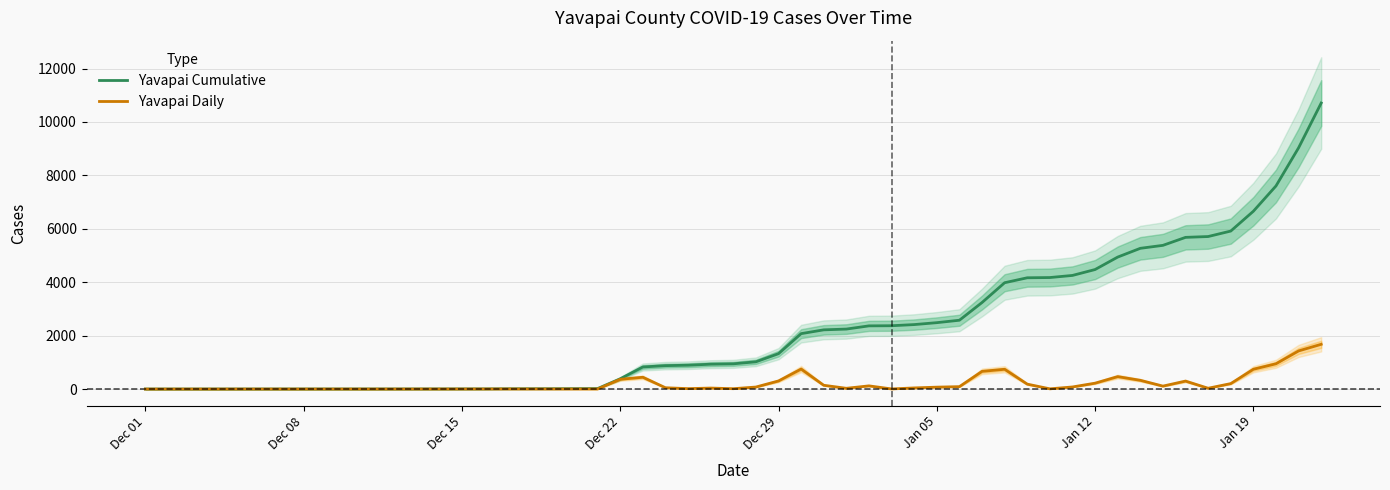

Is it true that Yavapai_cume equals 1741 at 28?

False